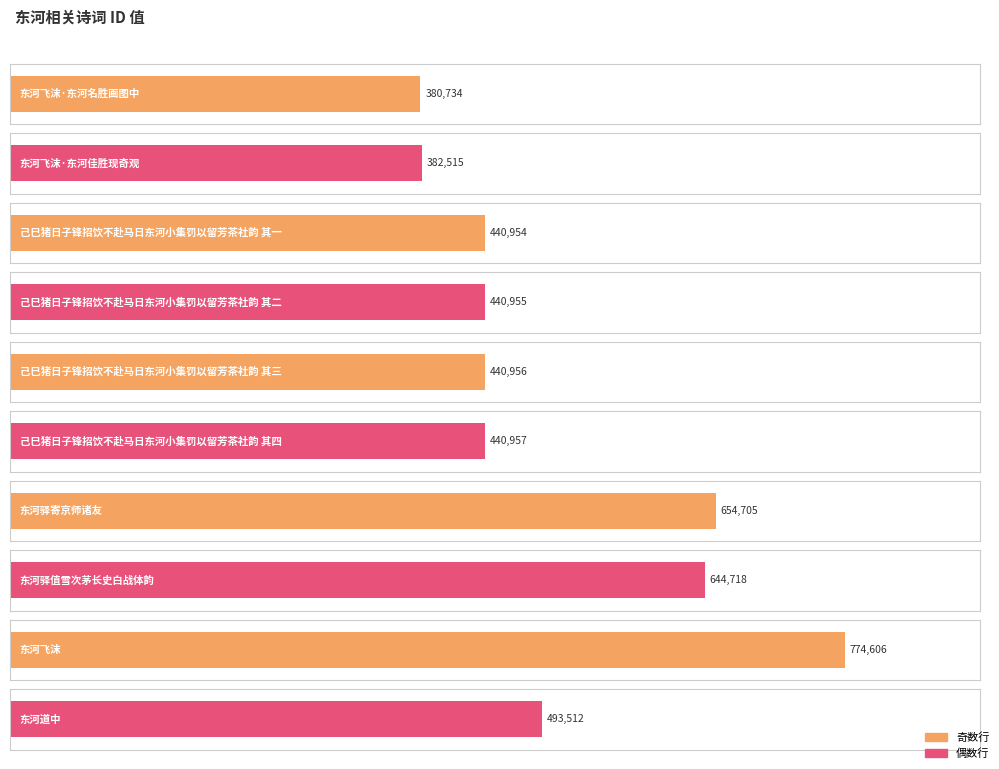

Where is the data nearest to the value 577670?

东河驿值雪次茅长史白战体韵